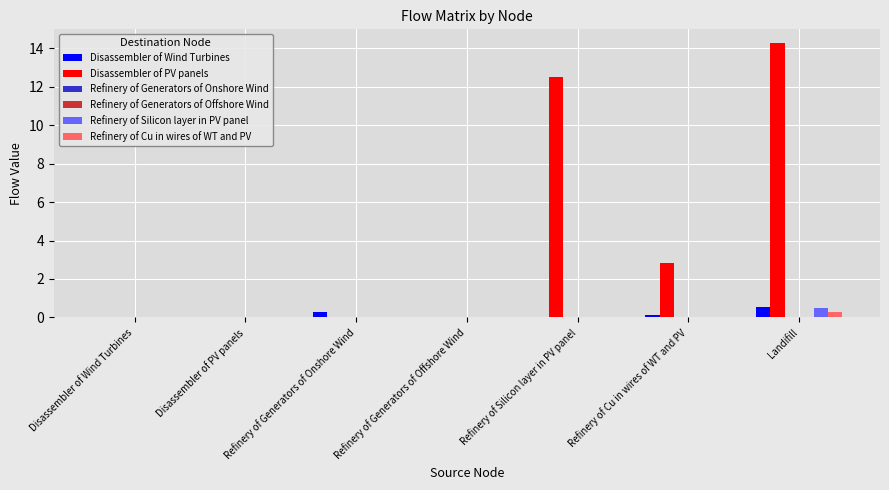

How many groups of bars are there?

7